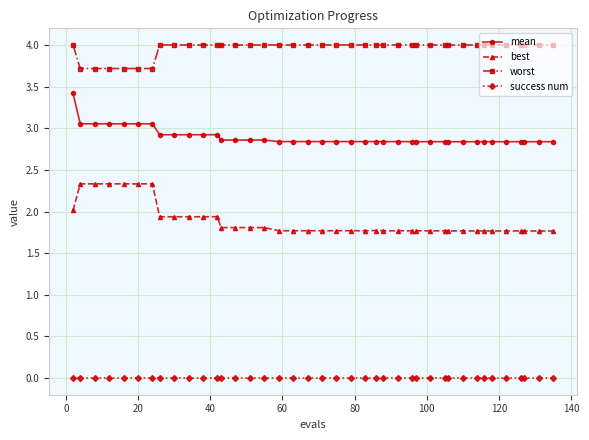

True or false: mean and best intersect in this chart.

False